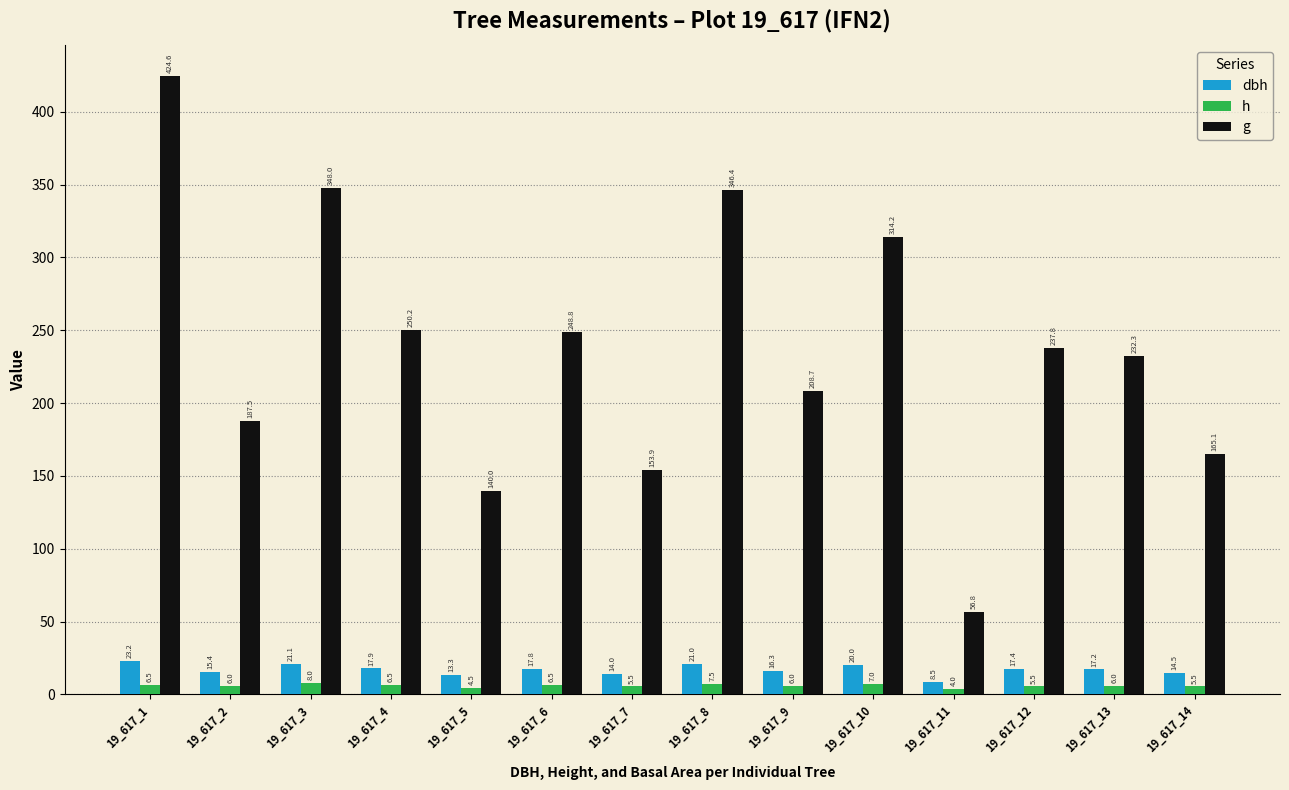

At which category is the sum across all series the highest?

19_617_1